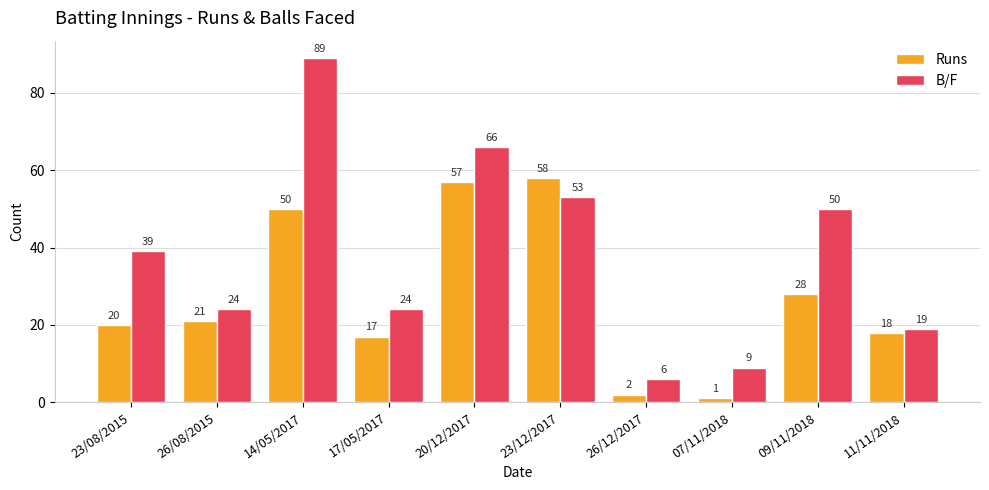

What is the total value across all series at 07/11/2018?

10